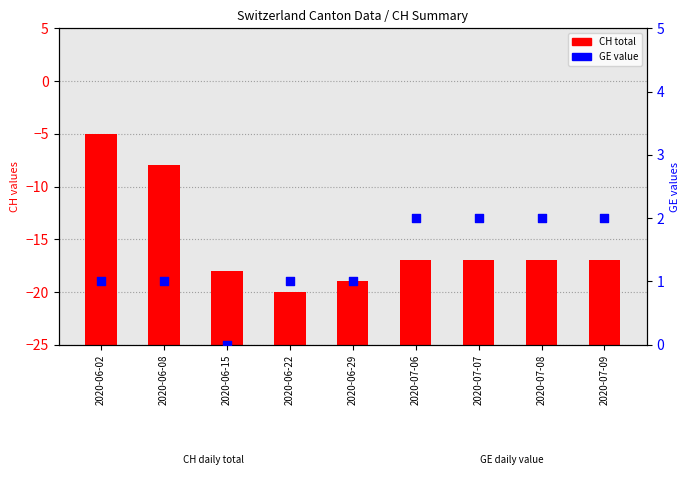

What is the change in value from 2020-06-02 to 2020-07-08?

+1